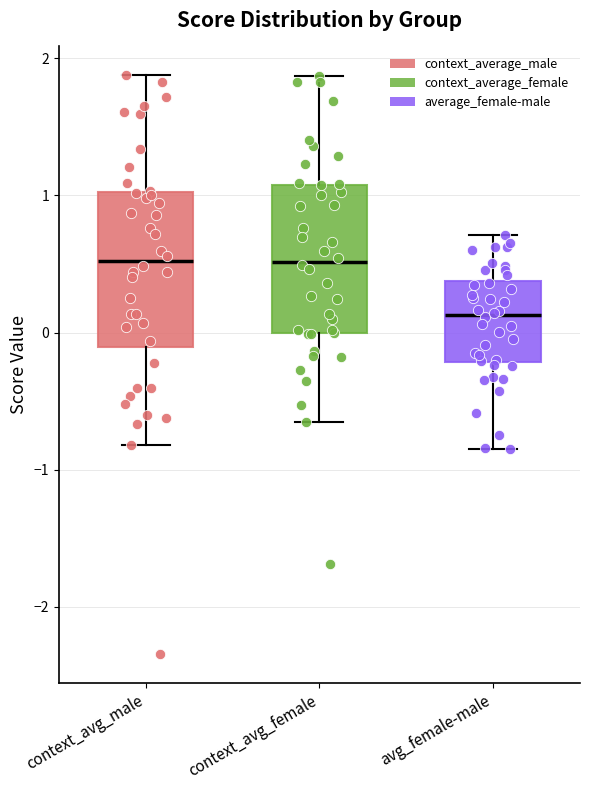

Reading left to right, read every box against the y-axis: the position of its median line, the range the box covers, and the ends of its whiskers. The values are not printed on the chart, so give them approximately, as read against the axis.

context_avg_male: median 0.5, box -0.1 to 1.0, whiskers -0.8 to 1.9
context_avg_female: median 0.5, box 0.0 to 1.1, whiskers -0.7 to 1.9
avg_female-male: median 0.1, box -0.2 to 0.4, whiskers -0.8 to 0.7